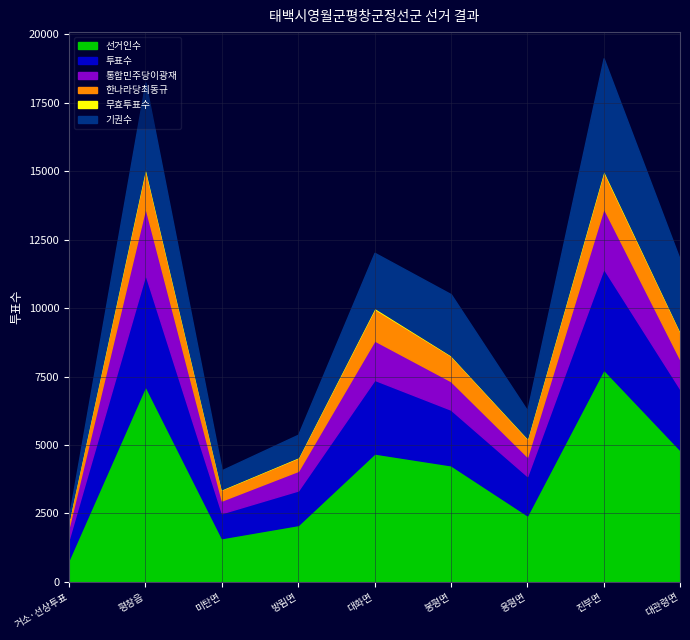

Is it true that 기권수 equals 130 at 거소·선상투표?

False